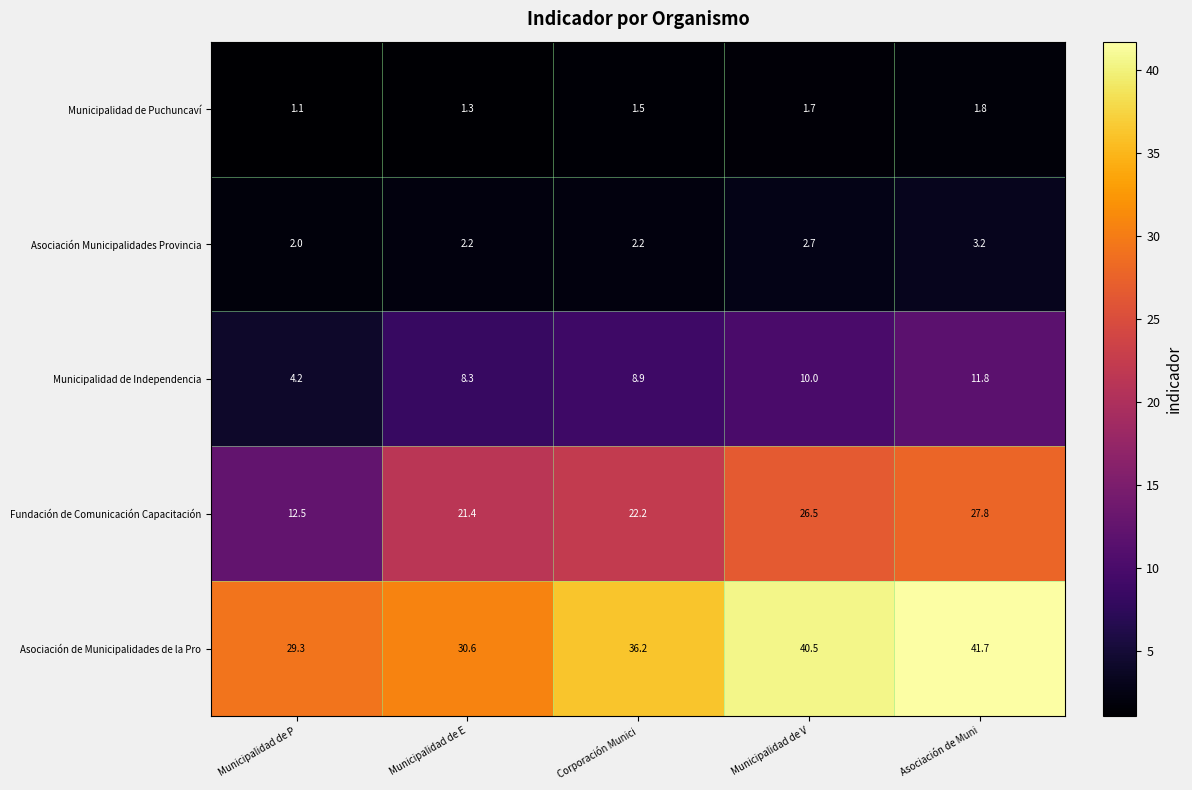

At which category is the sum across all series the highest?

Asociación de Muni